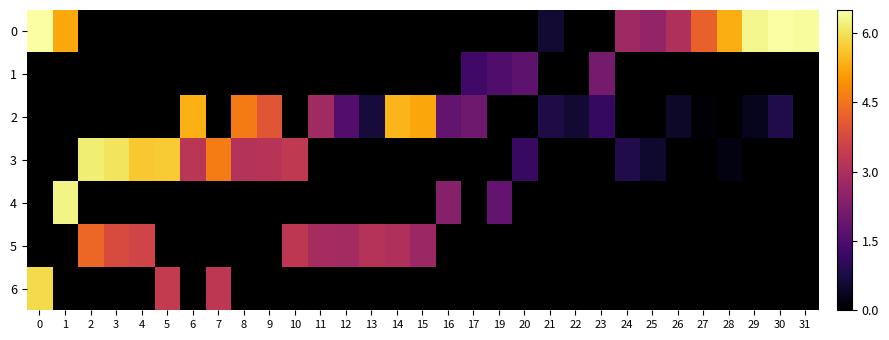

Reading right to left, list all the values displayed in this chart.

row_0: 6.4	6.5	6.3	5.3	4.2	3.0	2.6	2.8	0.0	0.0	0.6	0.0	0.0	0.0	0.0	0.0	0.0	0.0	0.0	0.0	0.0	0.0	0.0	0.0	0.0	0.0	0.0	0.0	0.0	5.2	6.5
row_1: 0.0	0.0	0.0	0.0	0.0	0.0	0.0	0.0	2.1	0.0	0.0	1.7	1.5	1.3	0.0	0.0	0.0	0.0	0.0	0.0	0.0	0.0	0.0	0.0	0.0	0.0	0.0	0.0	0.0	0.0	0.0
row_2: 0.0	0.8	0.3	0.0	0.1	0.5	0.0	0.0	1.1	0.6	0.8	0.0	0.0	2.0	1.8	5.2	5.4	0.7	1.6	2.8	0.0	4.0	4.6	0.0	5.3	0.0	0.0	0.0	0.0	0.0	0.0
row_3: 0.0	0.0	0.0	0.2	0.0	0.0	0.5	0.8	0.0	0.0	0.0	1.2	0.0	0.0	0.0	0.0	0.0	0.0	0.0	0.0	3.3	3.2	3.1	4.6	3.2	5.7	5.7	6.0	6.2	0.0	0.0
row_4: 0.0	0.0	0.0	0.0	0.0	0.0	0.0	0.0	0.0	0.0	0.0	0.0	1.8	0.0	2.4	0.0	0.0	0.0	0.0	0.0	0.0	0.0	0.0	0.0	0.0	0.0	0.0	0.0	0.0	6.3	0.0
row_5: 0.0	0.0	0.0	0.0	0.0	0.0	0.0	0.0	0.0	0.0	0.0	0.0	0.0	0.0	0.0	2.7	3.1	3.2	2.9	2.9	3.3	0.0	0.0	0.0	0.0	0.0	3.6	3.8	4.3	0.0	0.0
row_6: 0.0	0.0	0.0	0.0	0.0	0.0	0.0	0.0	0.0	0.0	0.0	0.0	0.0	0.0	0.0	0.0	0.0	0.0	0.0	0.0	0.0	0.0	0.0	3.3	0.0	3.4	0.0	0.0	0.0	0.0	5.9